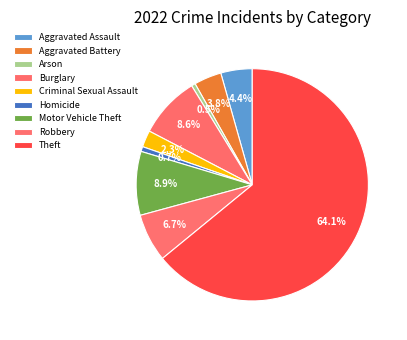

How many slices are in this pie chart?

9